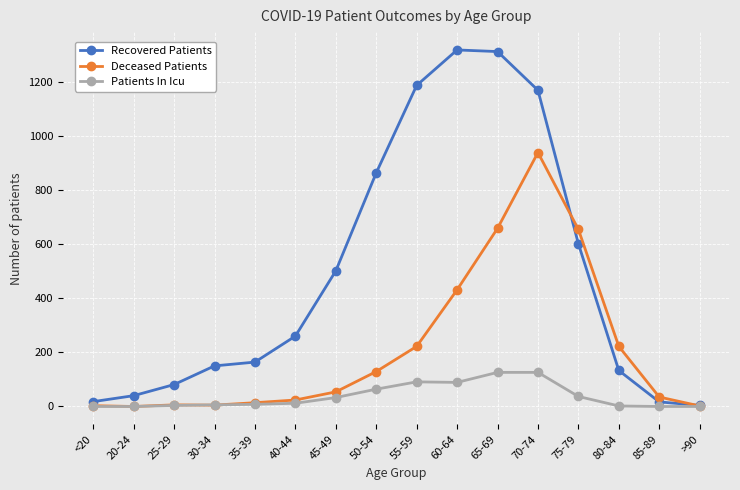

Rank the series by their average value, from highest to lowest.

Recovered Patients, Deceased Patients, Patients In Icu